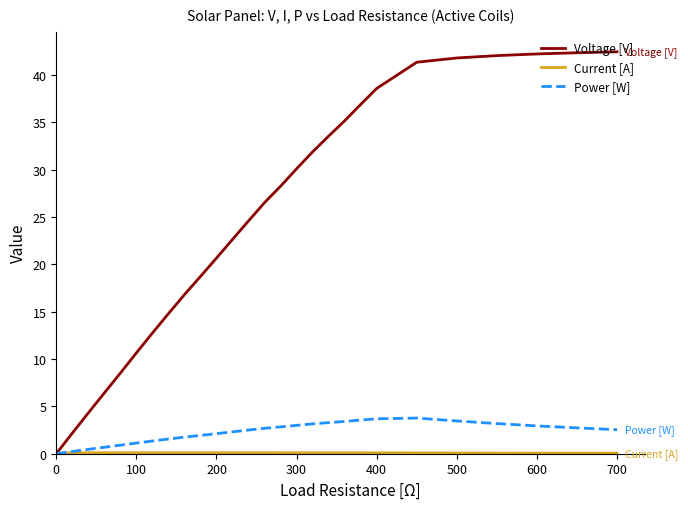

Which series has the largest total across all categories?

Voltage [V]